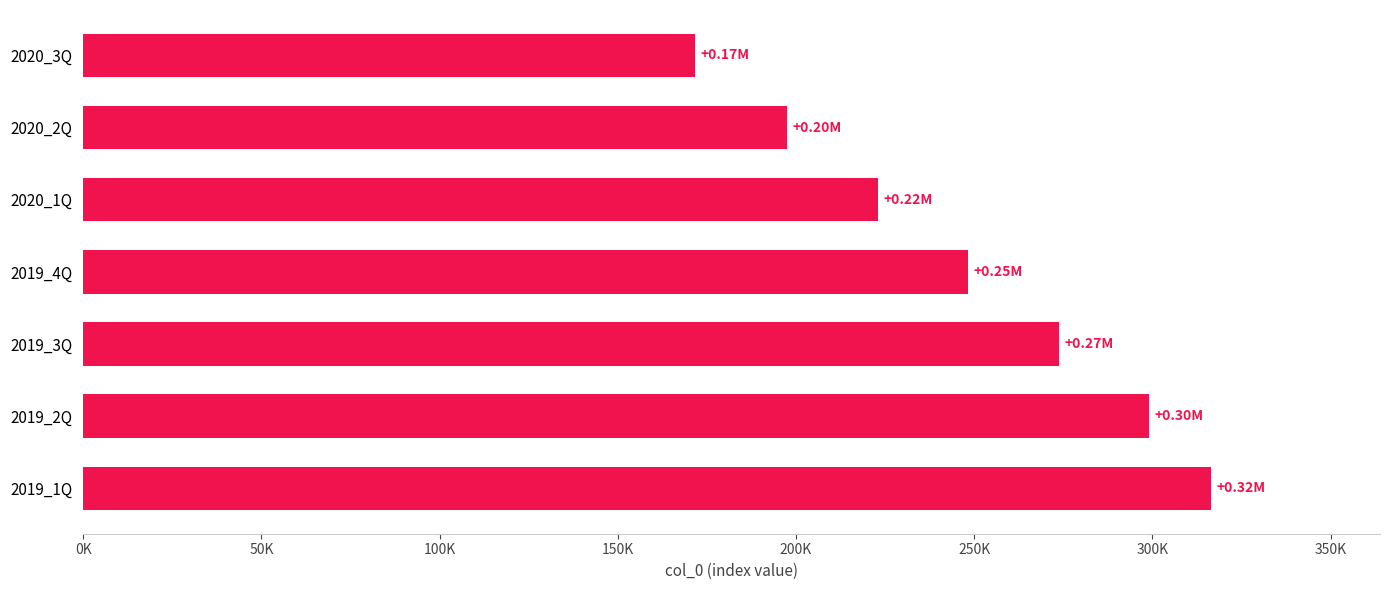

List the labels in order of value, largest first.

2019_1Q, 2019_2Q, 2019_3Q, 2019_4Q, 2020_1Q, 2020_2Q, 2020_3Q